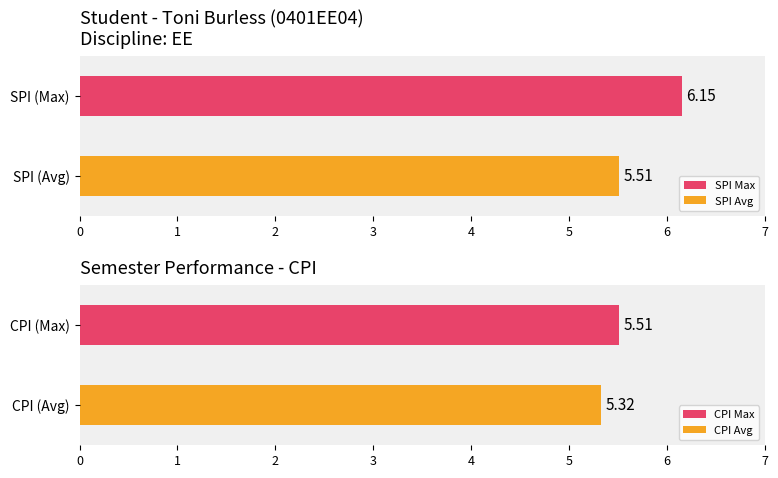

Is it true that CPI equals 3.3 at 3?

False